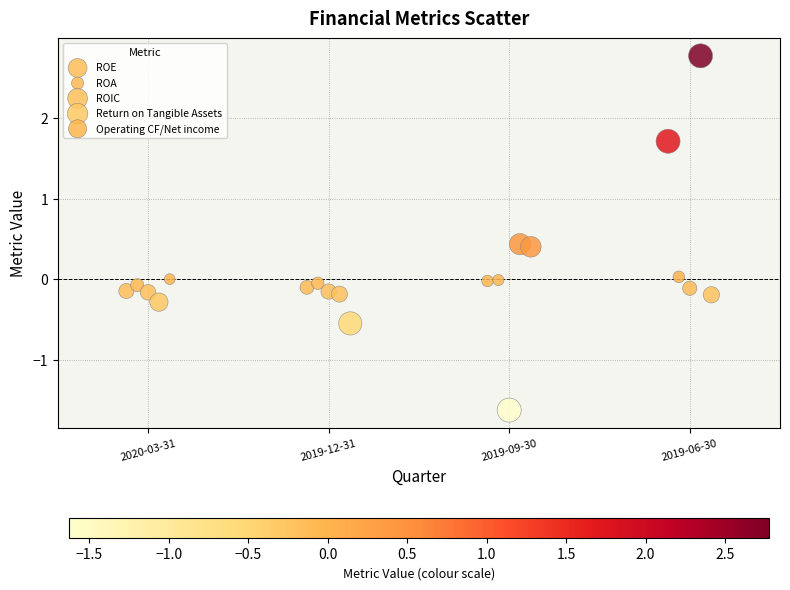

Which series reaches the maximum Y coordinate?

Return on Tangible Assets